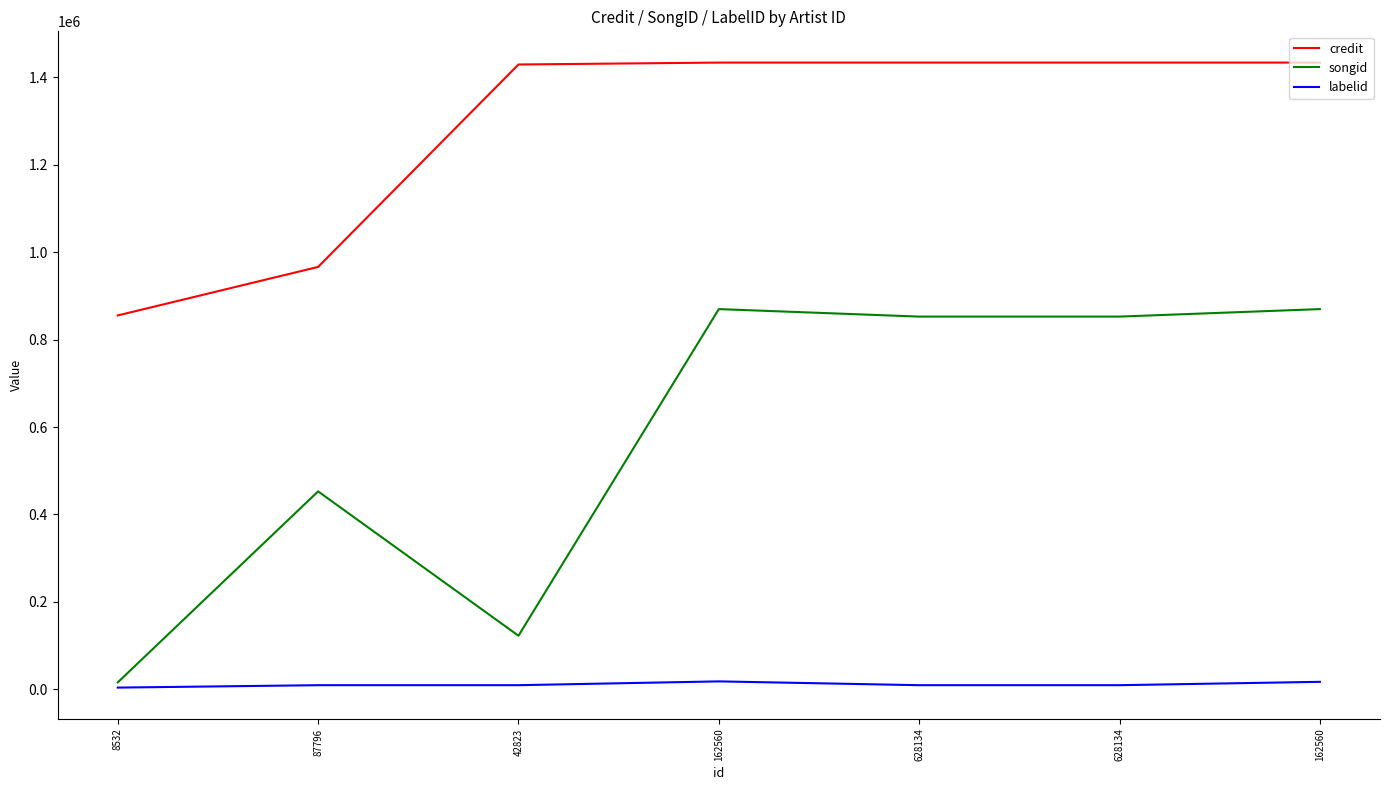

In labelid, how many points are higher than both neighbors (excluding endpoints)?

1